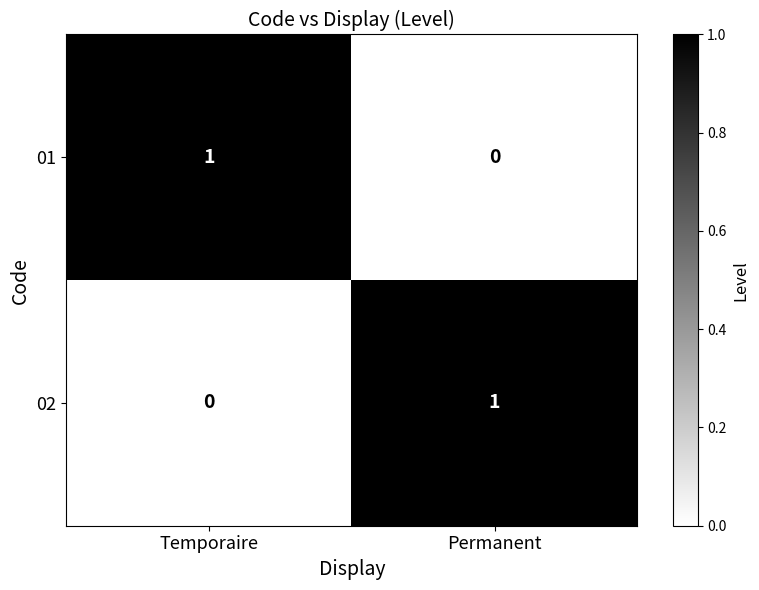

Reading left to right, extract all data points from this chart.

01: Temporaire=1	Permanent=0
02: Temporaire=0	Permanent=1